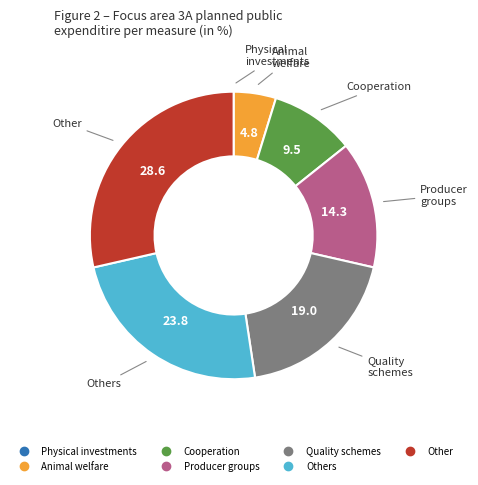

Does any single category account for the majority?

No